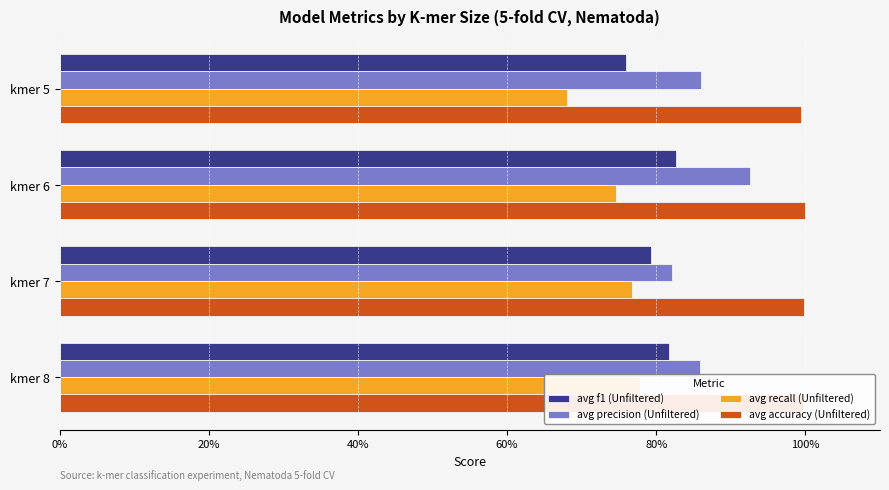

Count the number of data series in this chart.

4